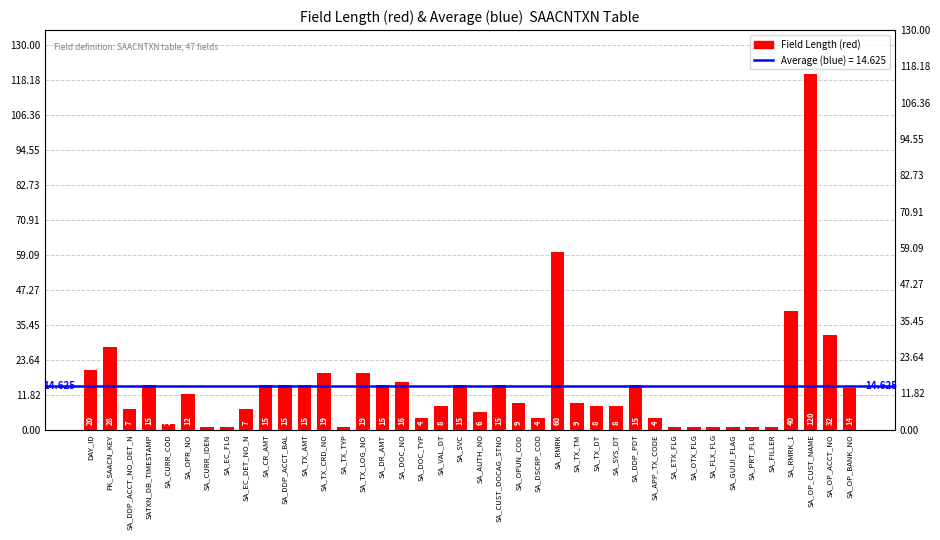

Where does the data first go above 9?

DAY_ID